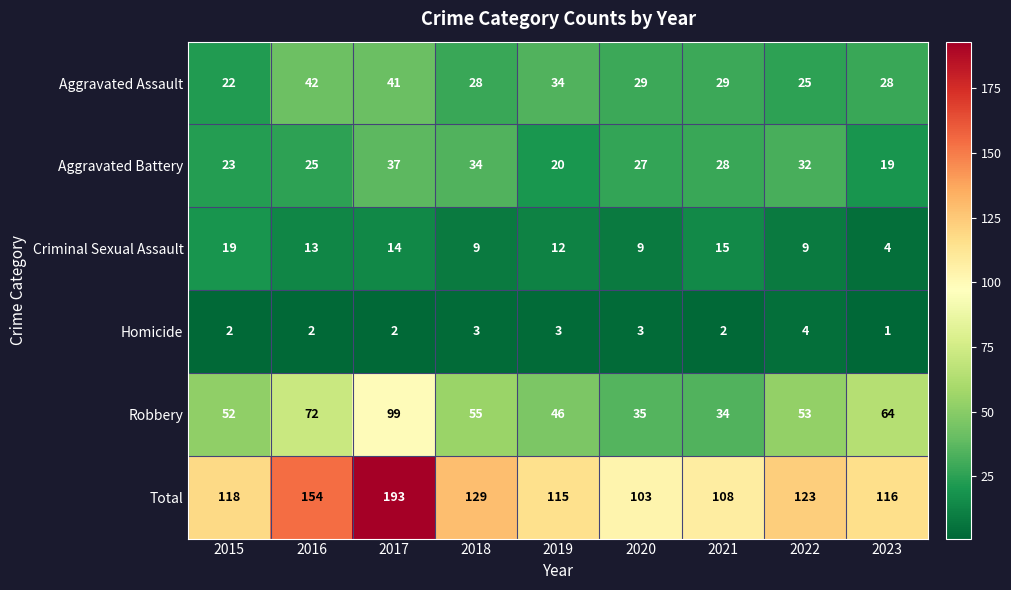

Rank the series at 2018 from lowest to highest value.

Homicide, Criminal Sexual Assault, Aggravated Assault, Aggravated Battery, Robbery, Total